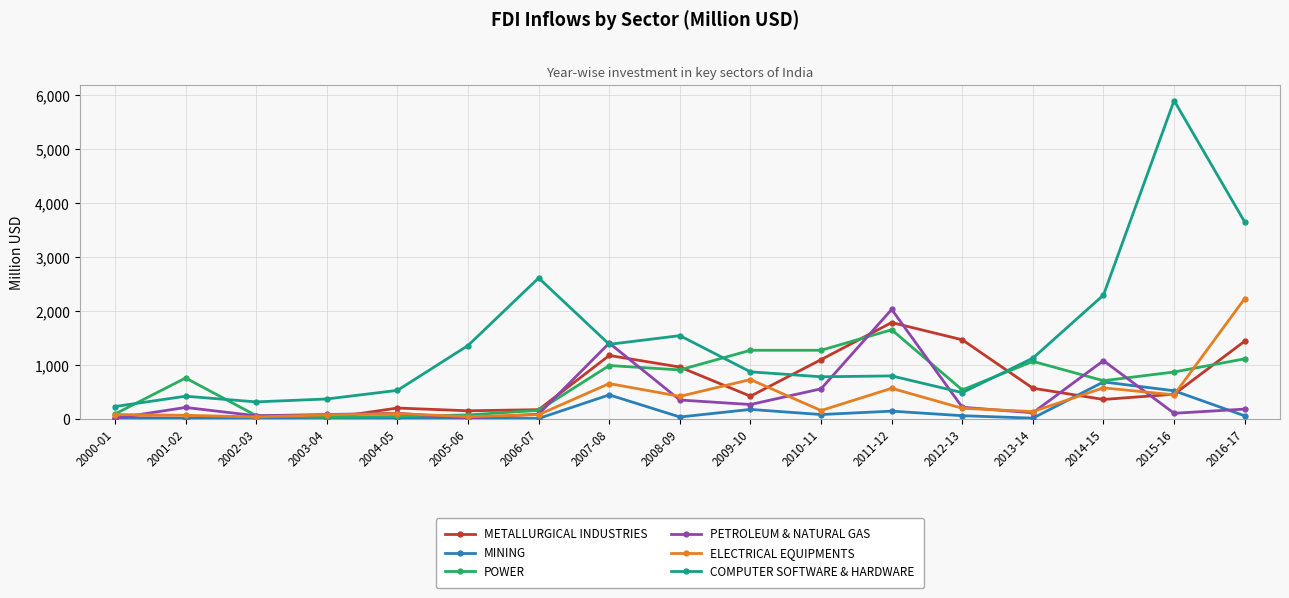

The COMPUTER SOFTWARE & HARDWARE series shows 1267.1 at 2011-12. True or false?

False